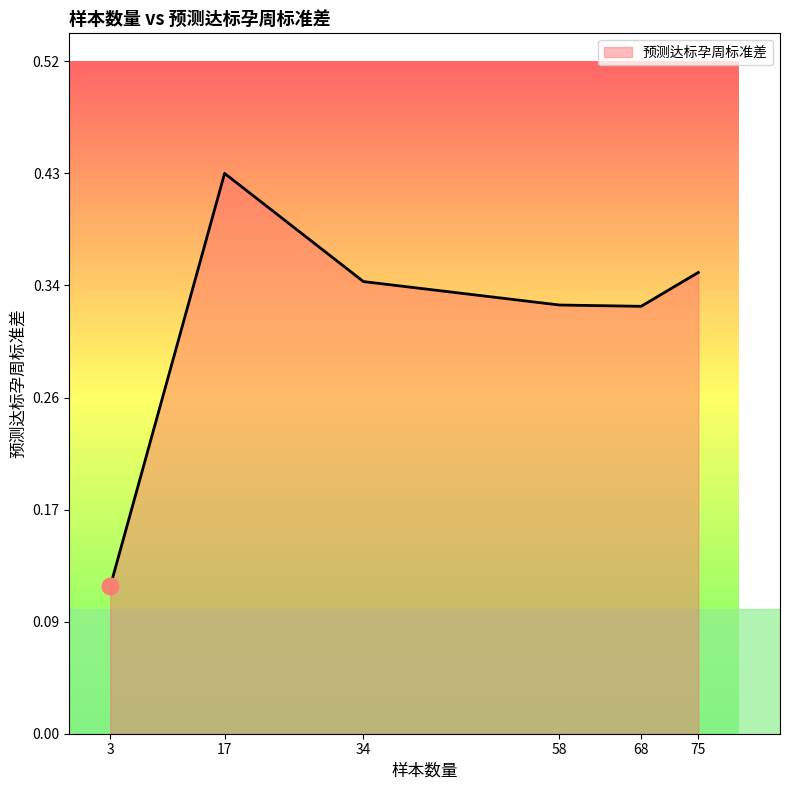

Does the chart have visible grid lines?

No